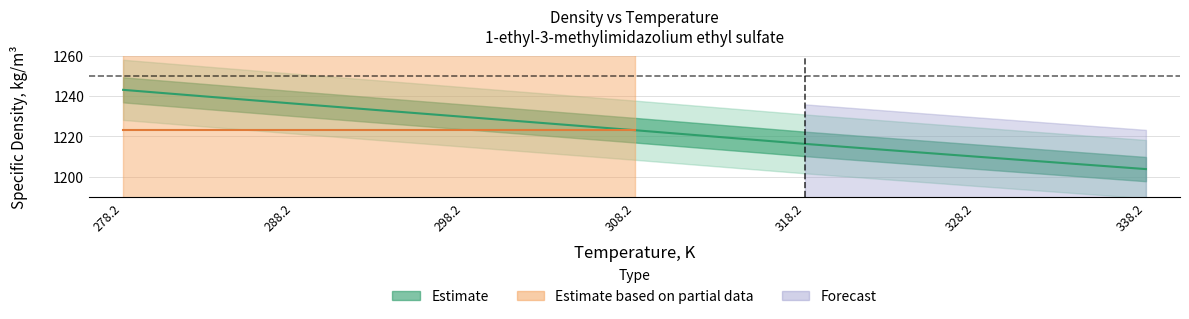

Count the number of values greater than 1223.

3